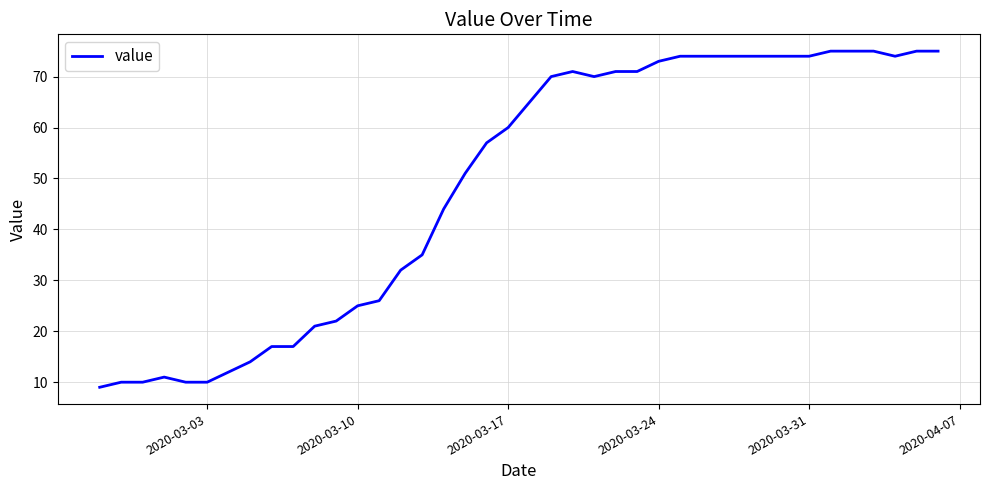

What is the greatest value displayed?

75